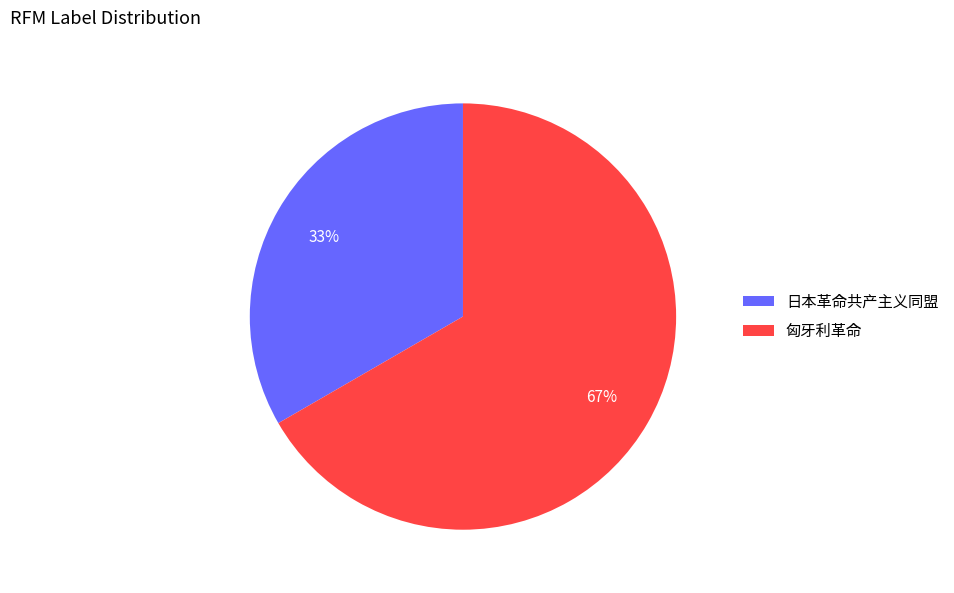

True or false: 匈牙利革命 accounts for 67% of the total.

True